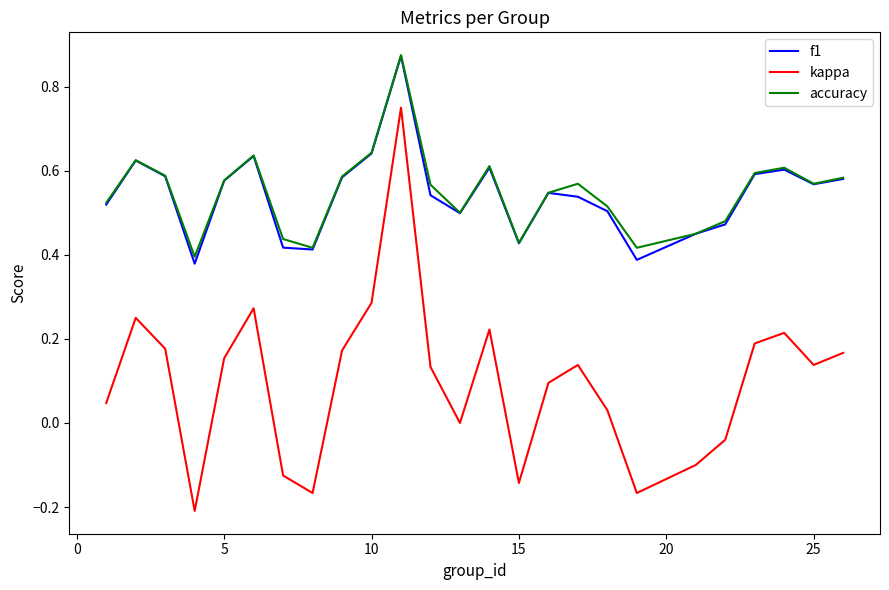

What are all the series names shown in the legend?

f1, kappa, accuracy